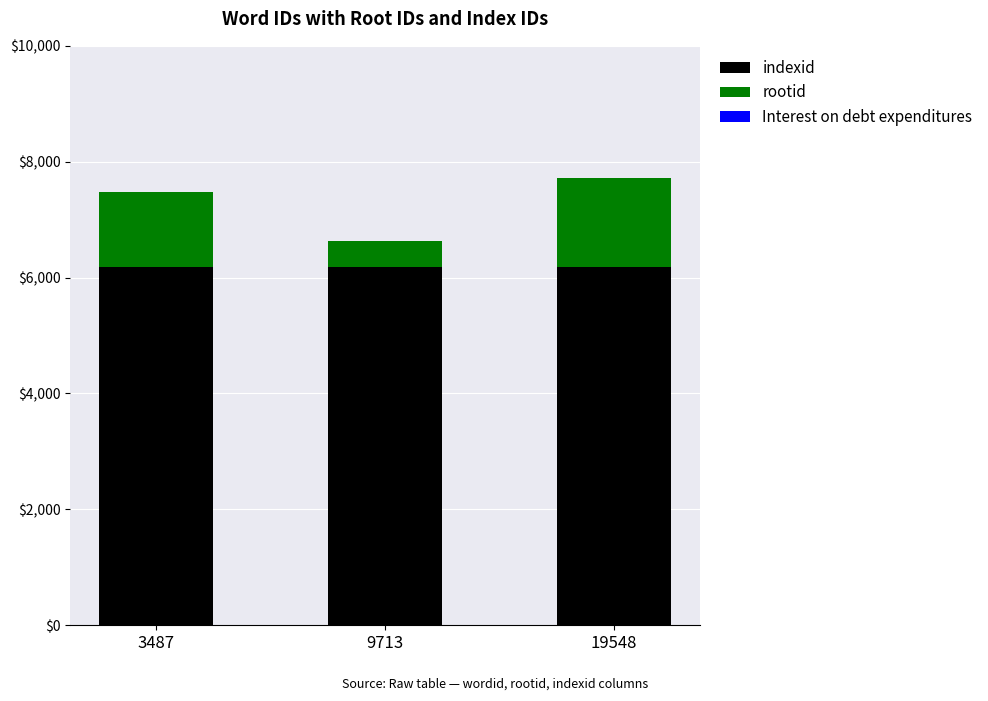

The value of indexid at 3487 is 6178. True or false?

True